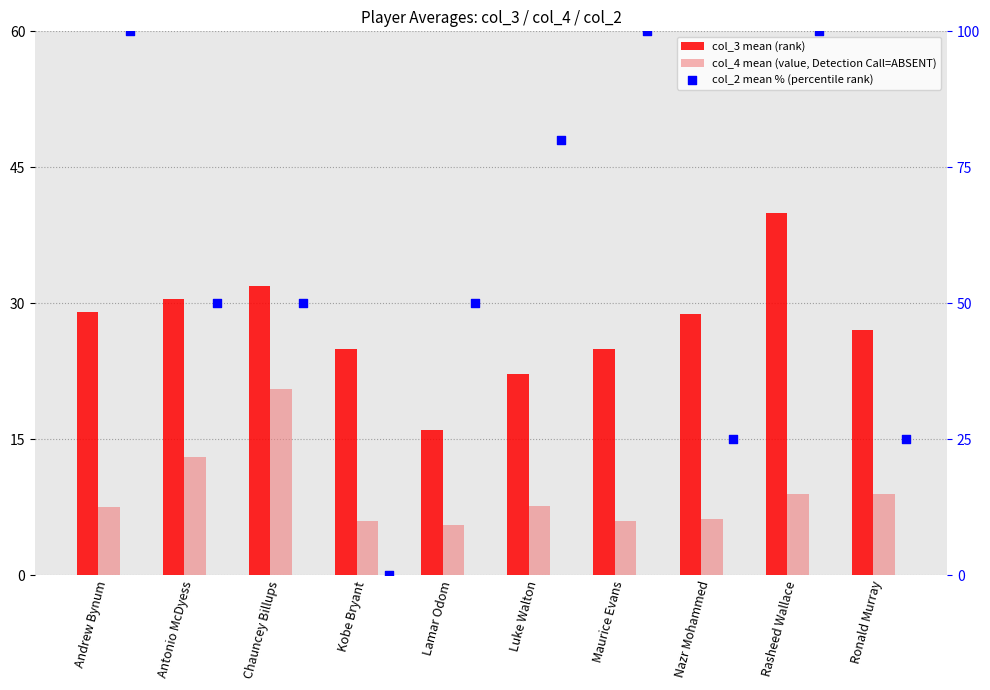

At which category is the sum across all series the highest?

Rasheed Wallace